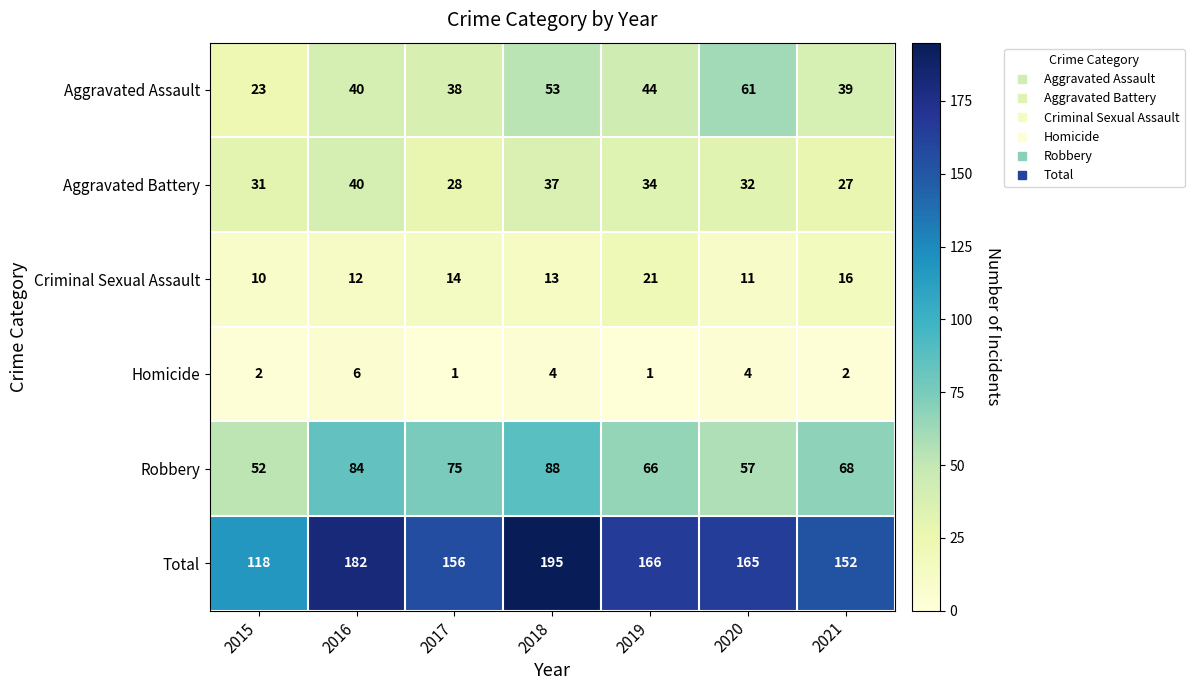

At how many categories does at least one series exceed 191?

1